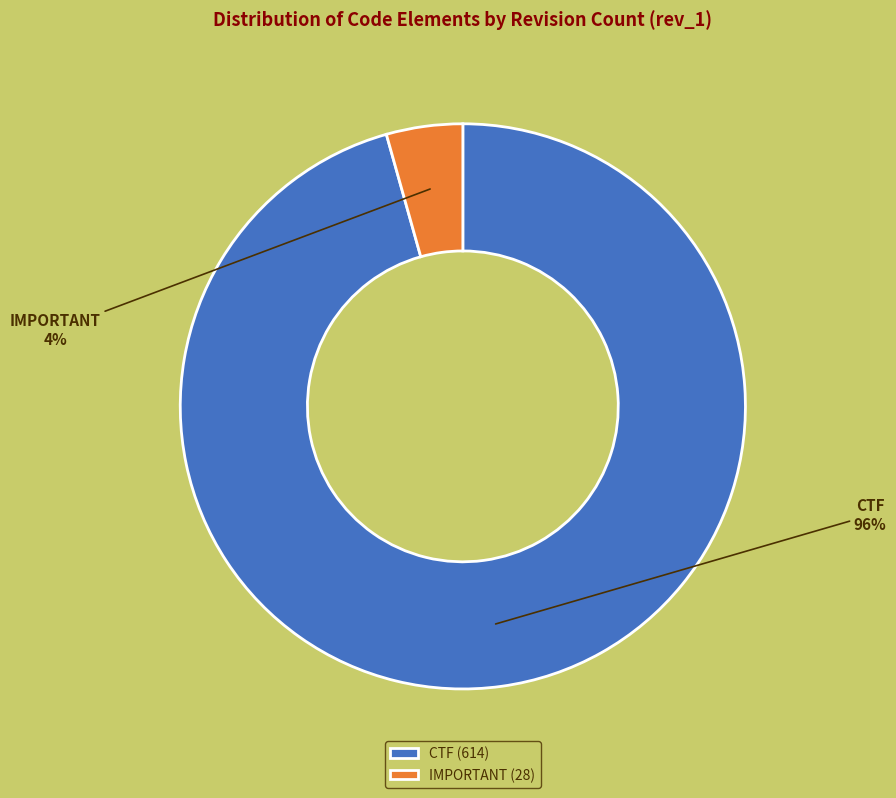

To the nearest percent, what portion does CTF represent?

96%